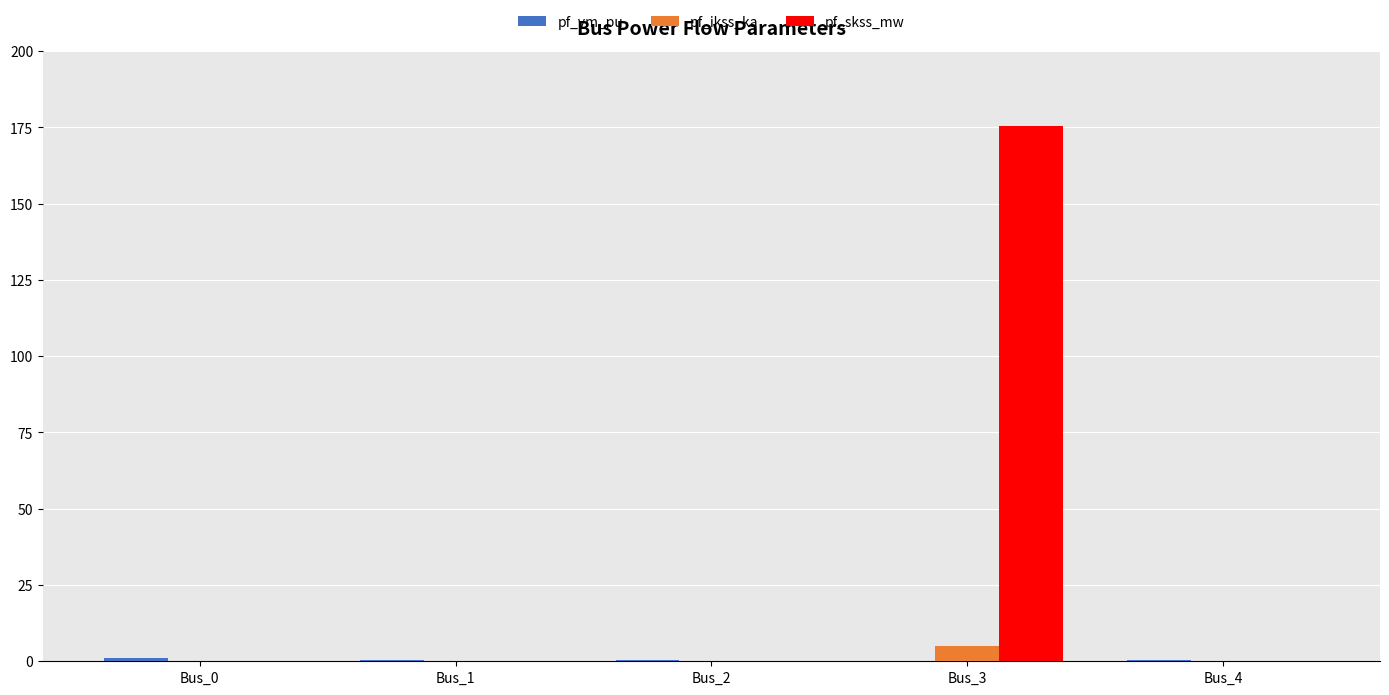

What is the sum of all pf_skss_mw values?

175.5